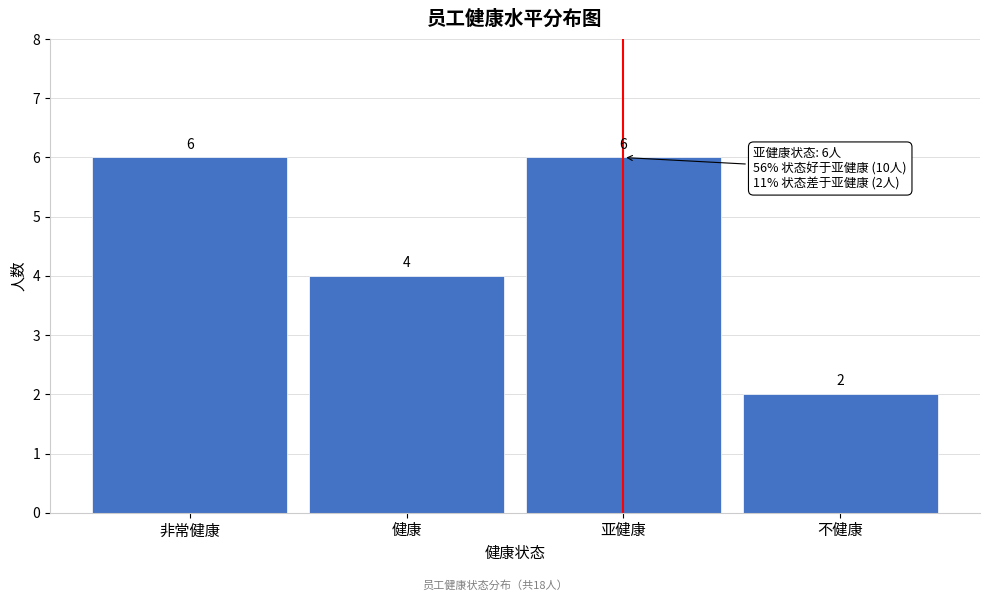

Reading right to left, list all the values displayed in this chart.

不健康=2	亚健康=6	健康=4	非常健康=6